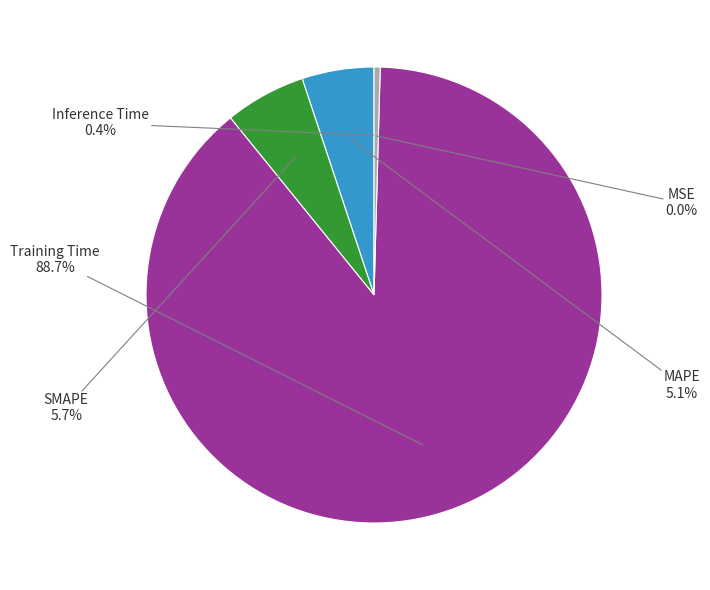

Is there a majority slice in this chart?

Yes